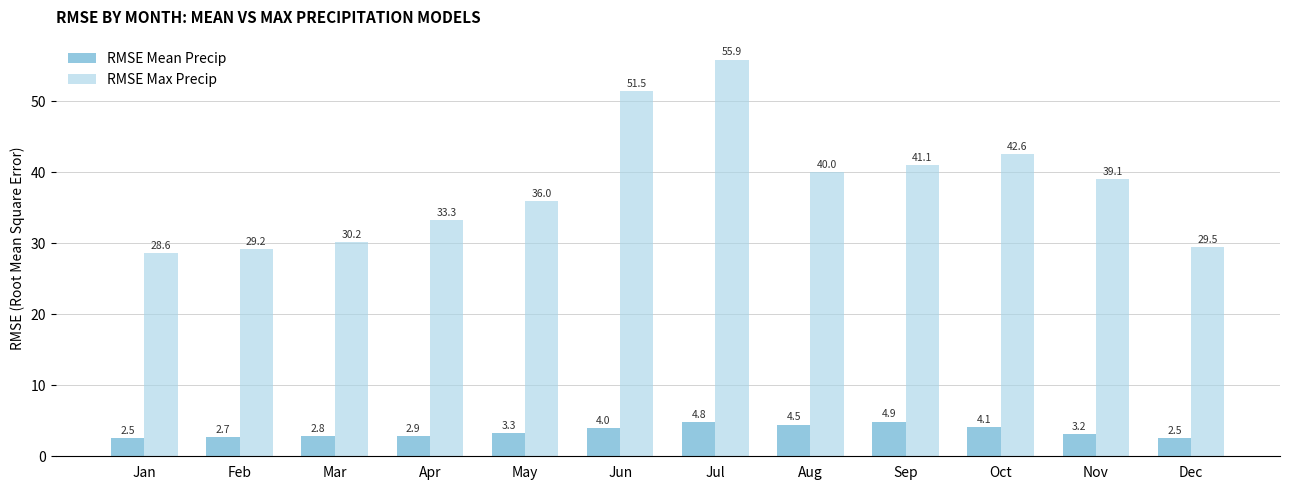

What is the approximate value of RMSE Max Precip at Jul?

55.9